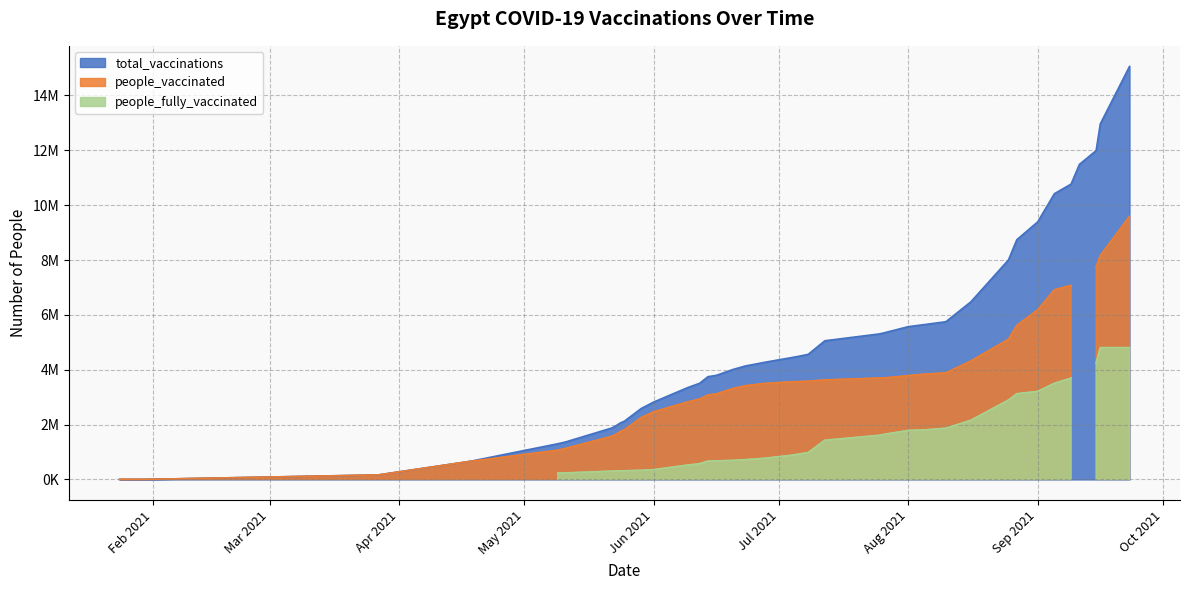

At which label is people_fully_vaccinated closest to 2402793?

2021-08-16